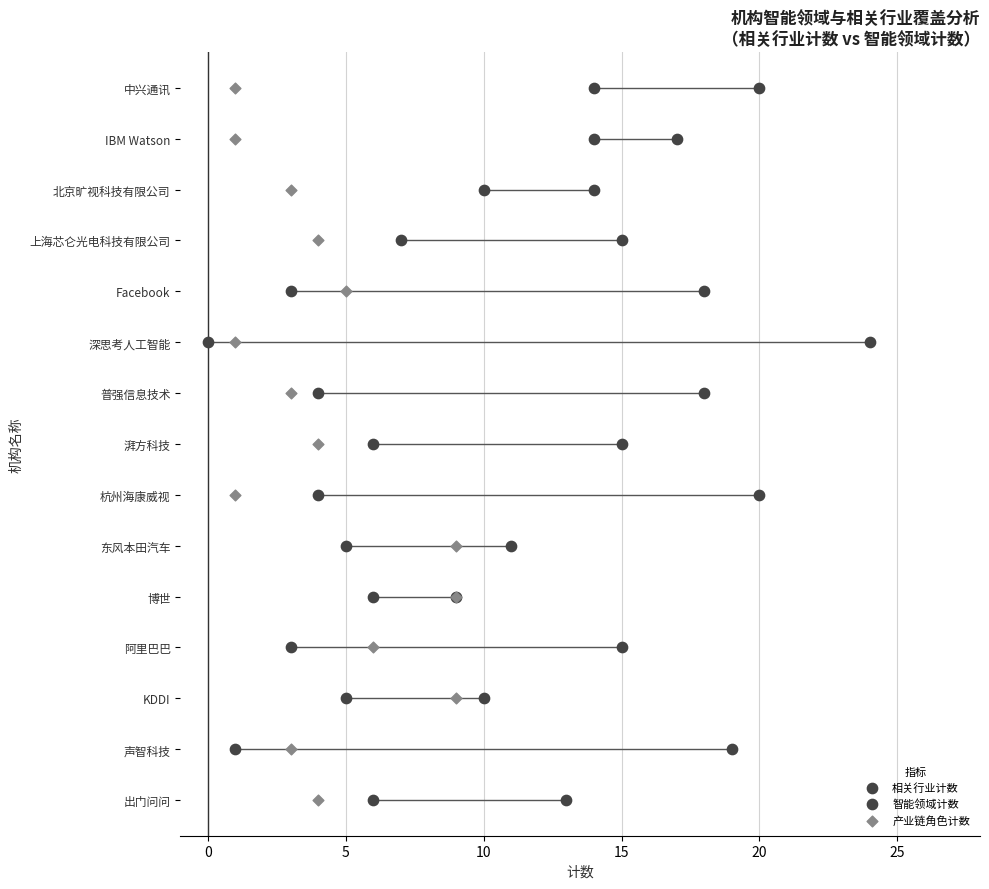

Which series has the largest Y range (max minus min)?

相关行业计数